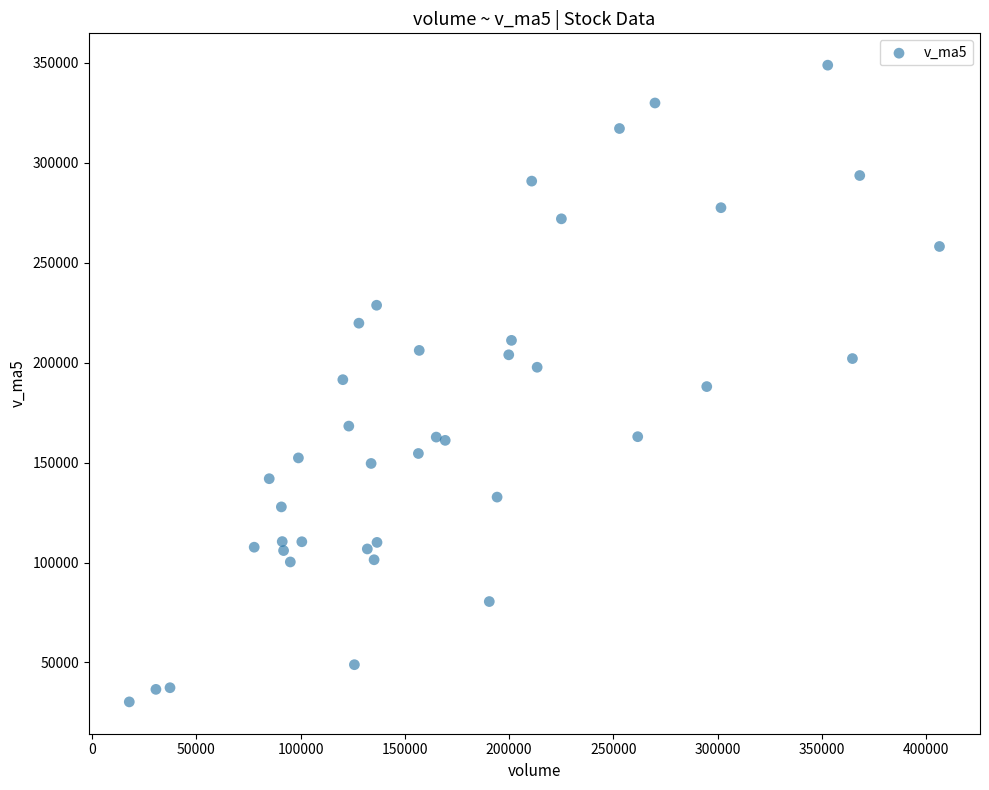

What is the range of X values (max minus min)?

388369.2